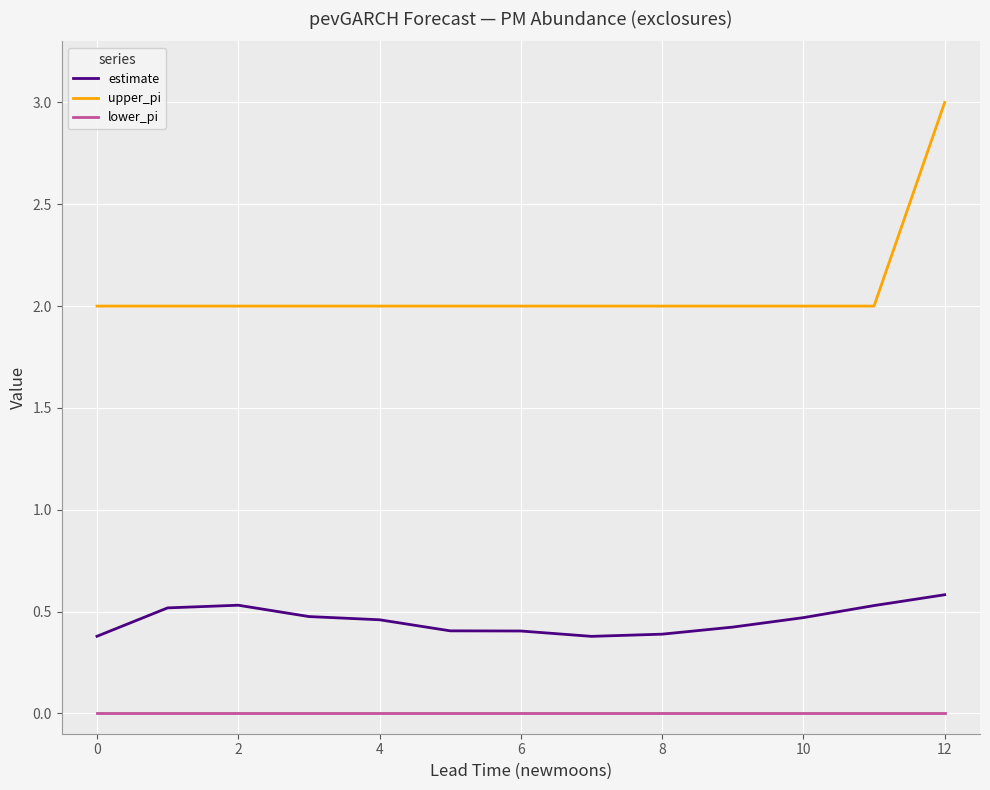

Rank the series by their maximum value, from highest to lowest.

upper_pi, estimate, lower_pi